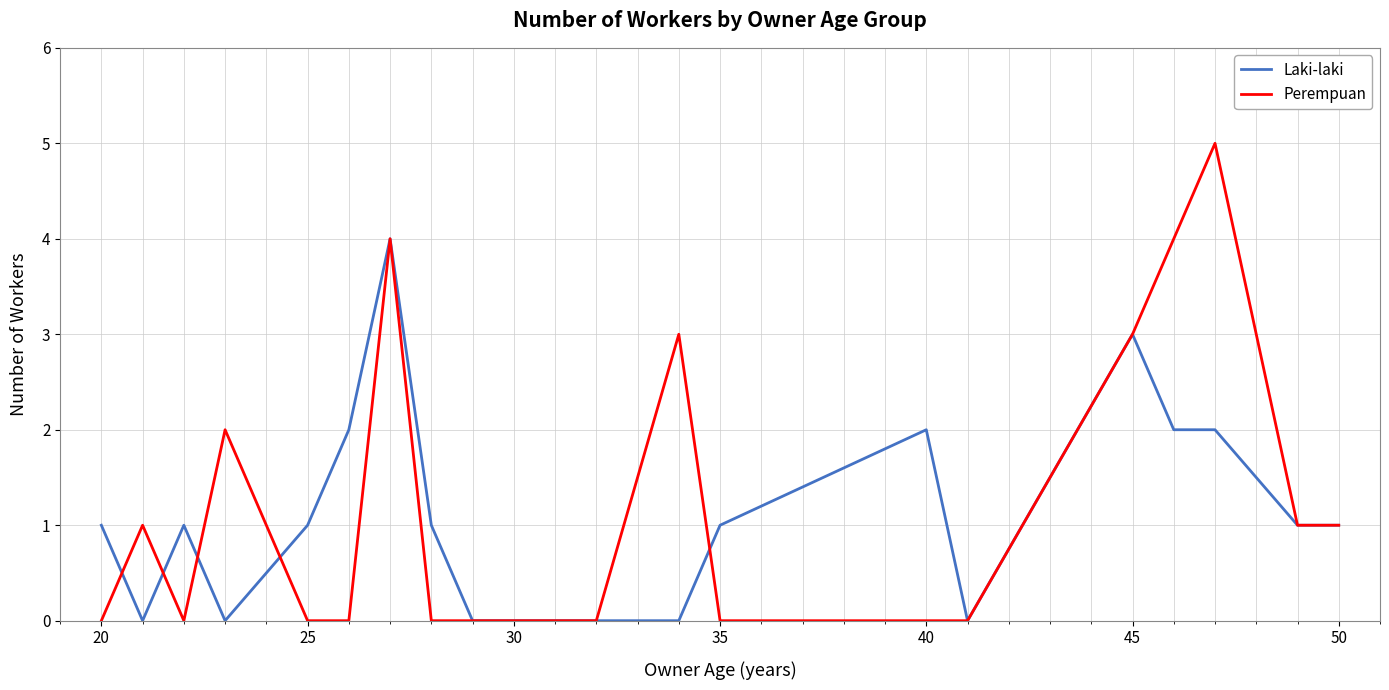

Which series has the widest spread of values?

Perempuan